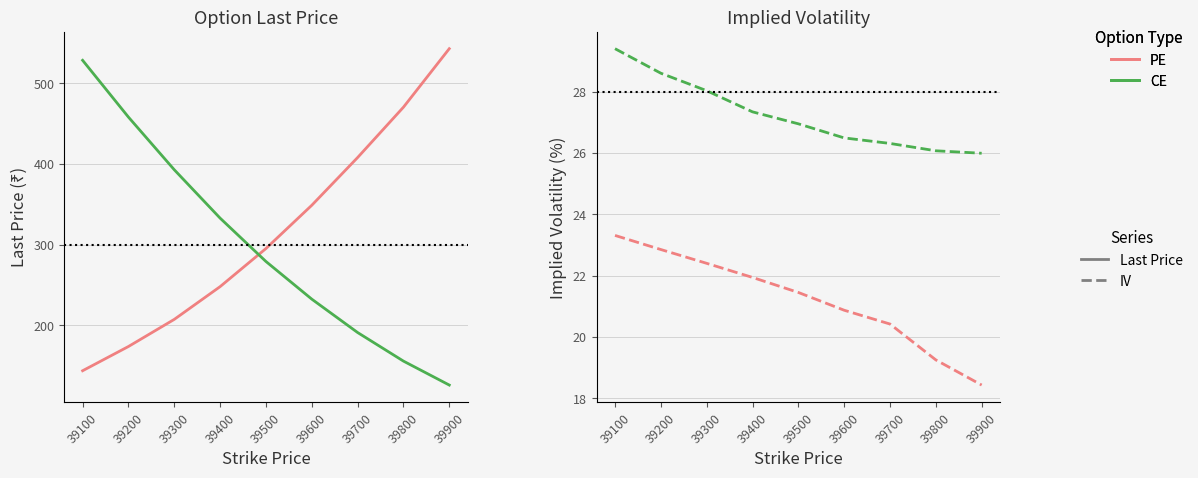

True or false: PE Last Price has more than 2 points higher than both neighbors.

False